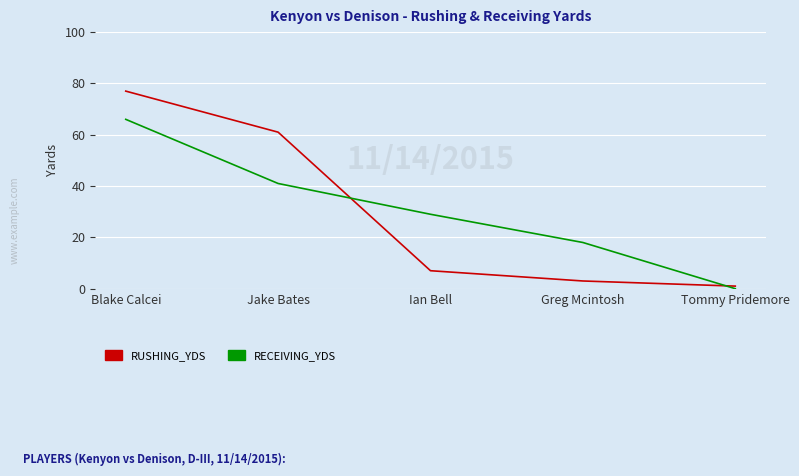

Which category has the highest value across all series?

Blake Calcei